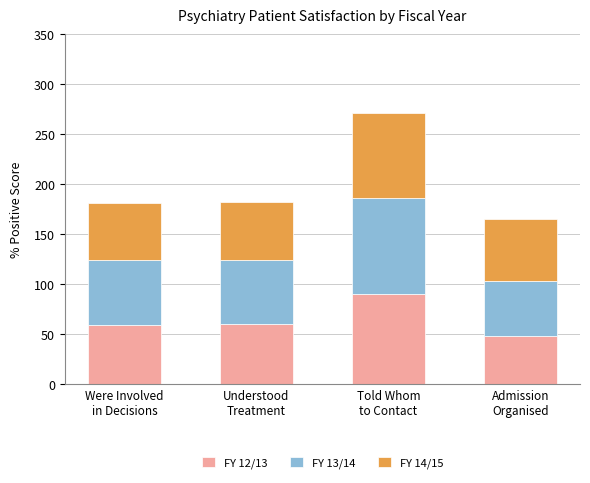

How many values in the FY 12/13 series are below 60?

2